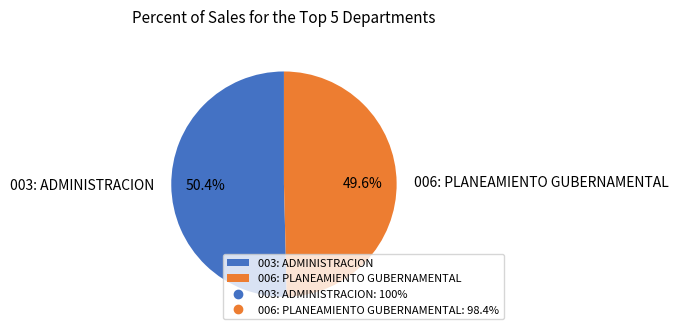

True or false: 006: PLANEAMIENTO GUBERNAMENTAL accounts for 50% of the total.

True